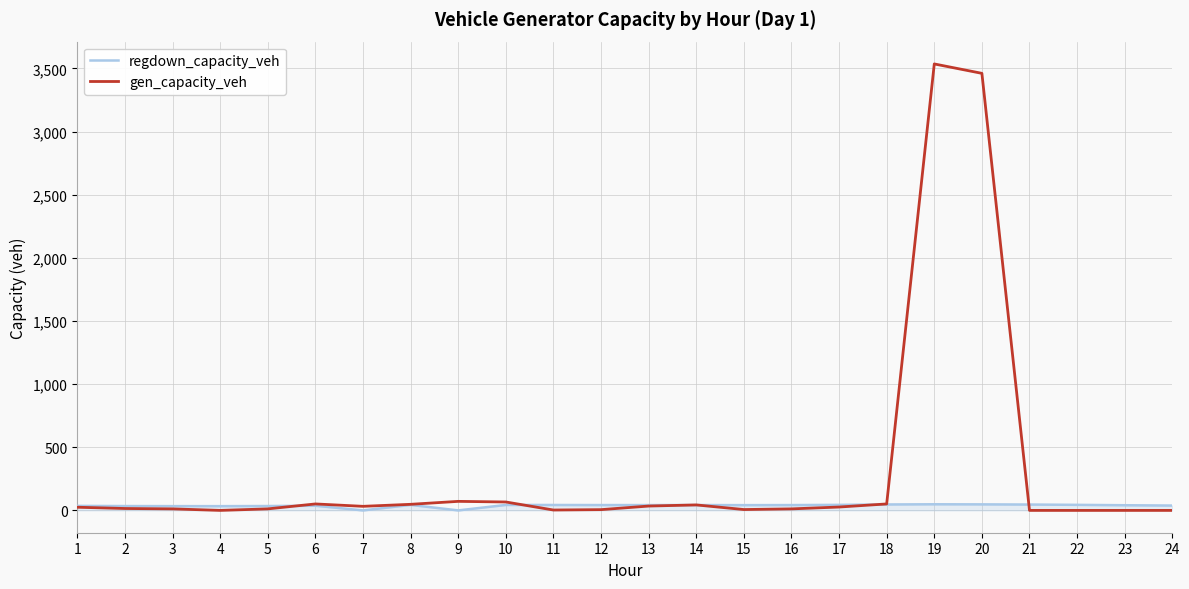

What is the maximum value shown in the chart?

3535.9